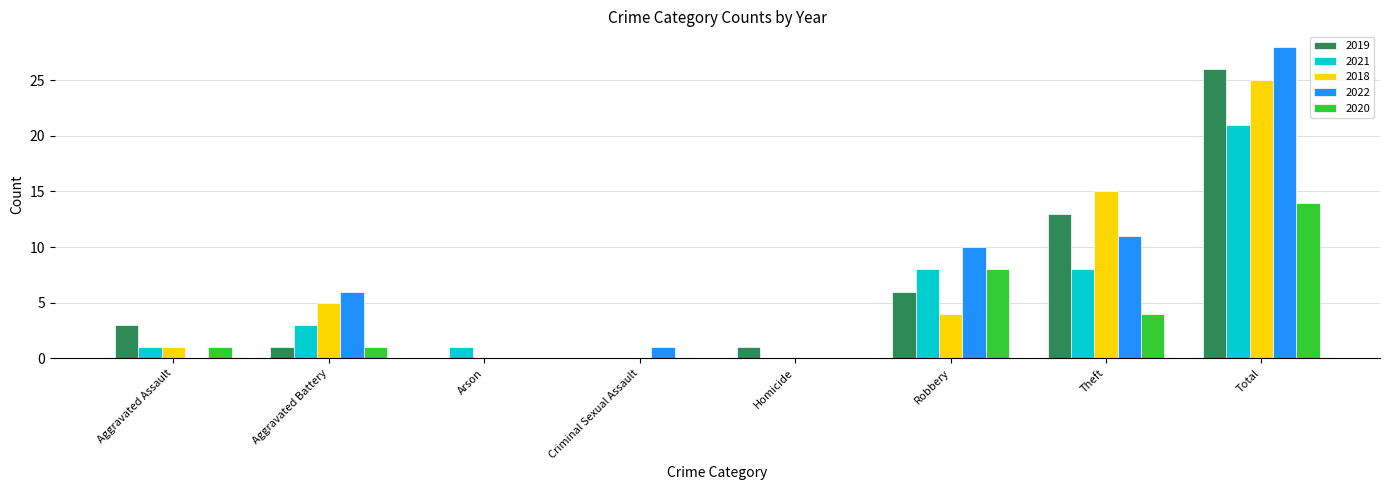

Which series changed the most between Aggravated Battery and Theft?

2019